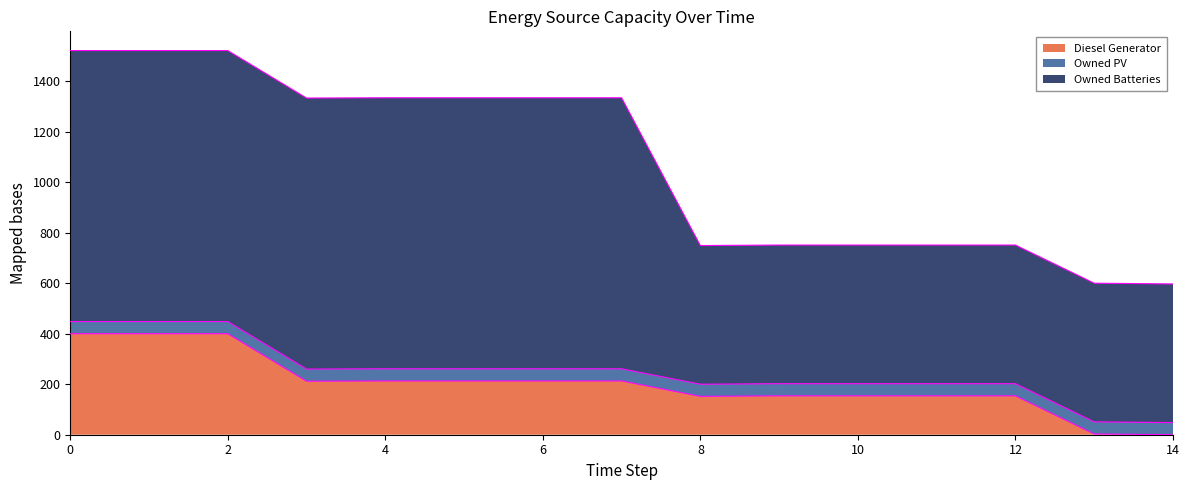

At how many categories does at least one series exceed 71?

15